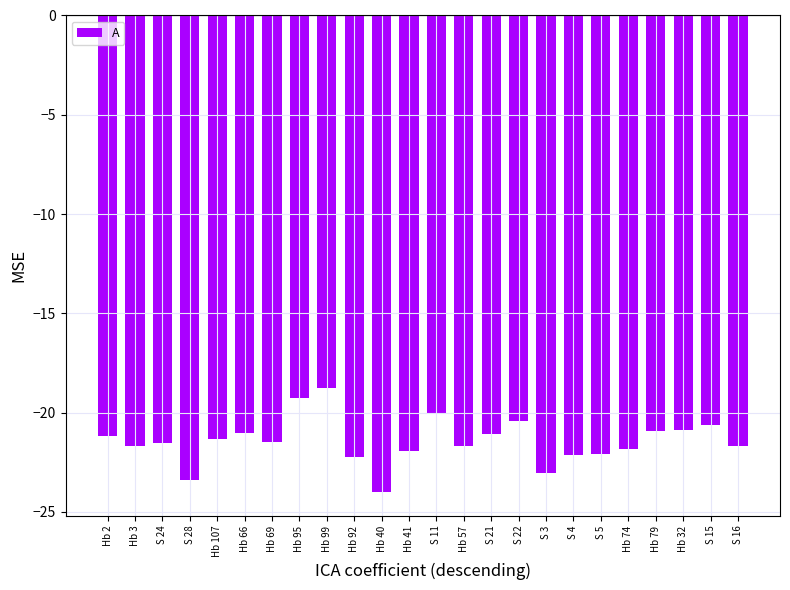

What is the label of the 24th bar from the right?

Hb 2